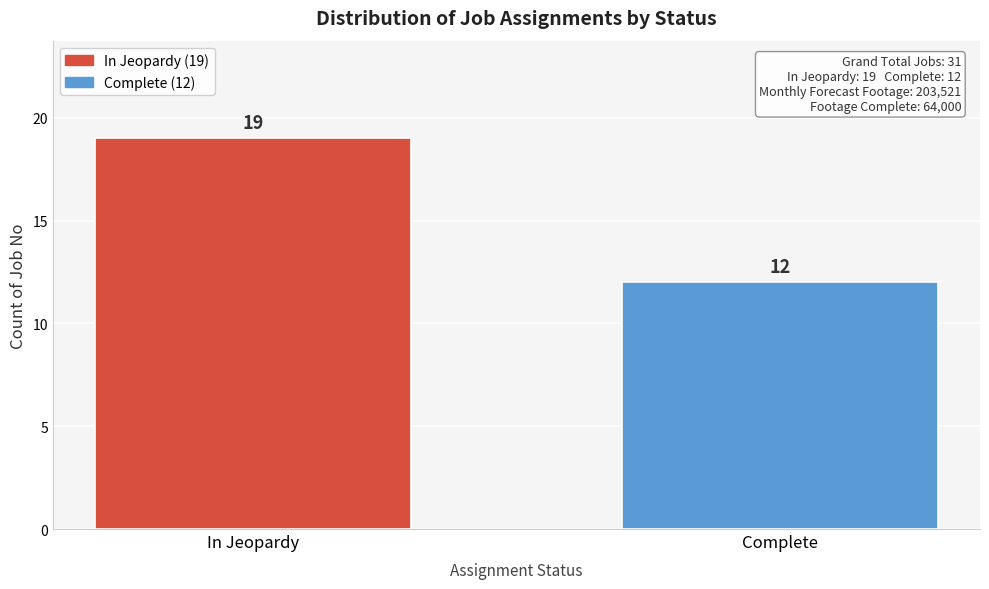

Reading left to right, transcribe all the data shown in this chart.

In Jeopardy=19	Complete=12